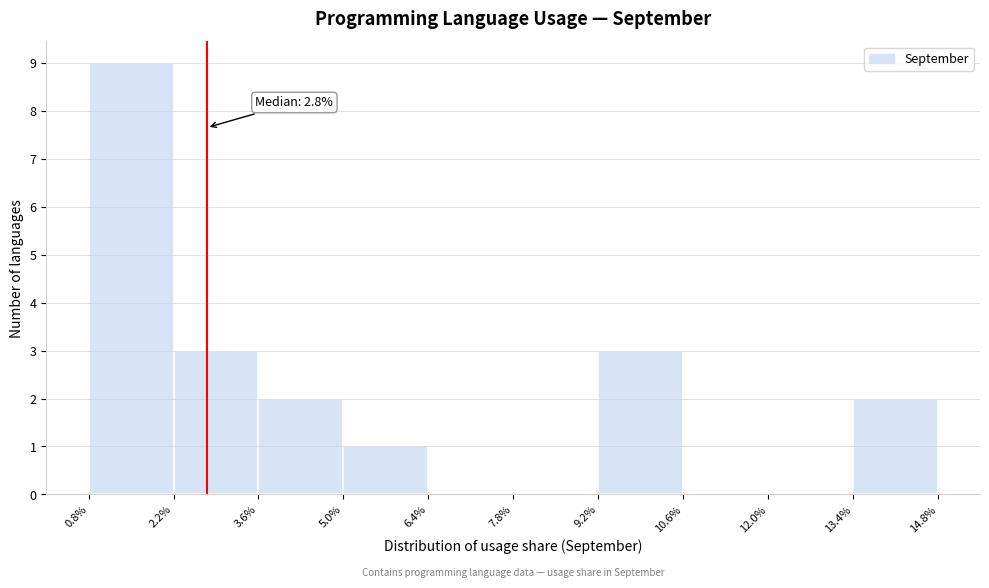

Over which range of the x-axis is the bar tallest?

0.8% to 2.2%